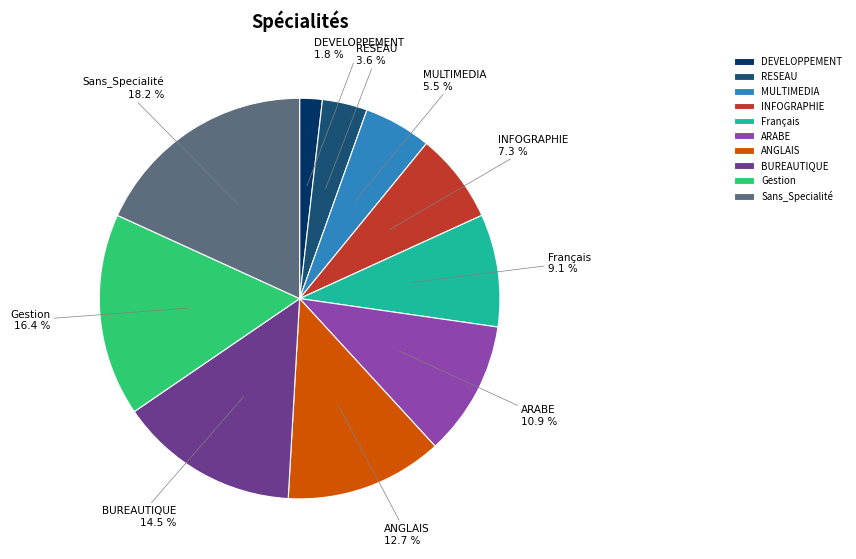

How much of the chart is everything except ANGLAIS?

87.3%